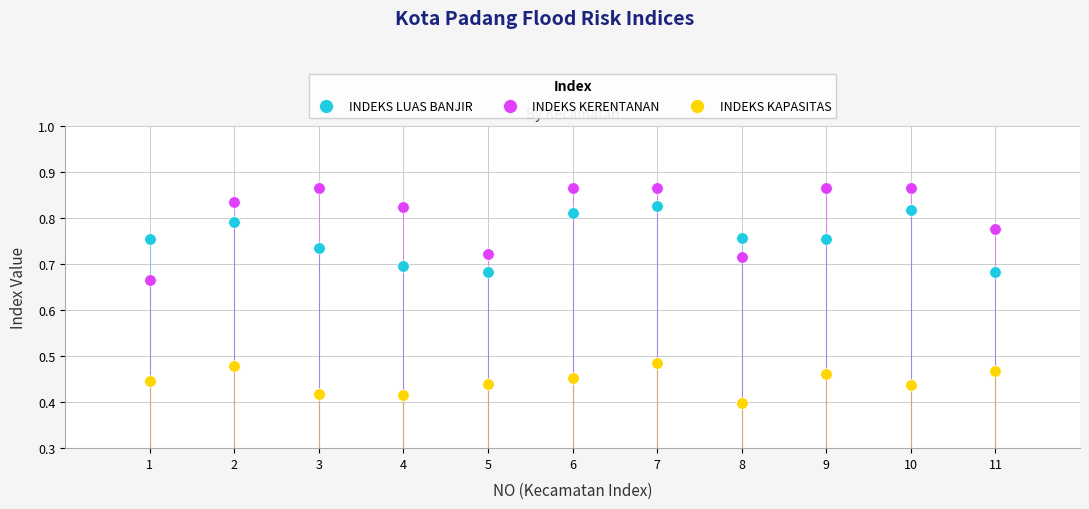

Across all data points, what is the range of X values (max minus min)?

10.0